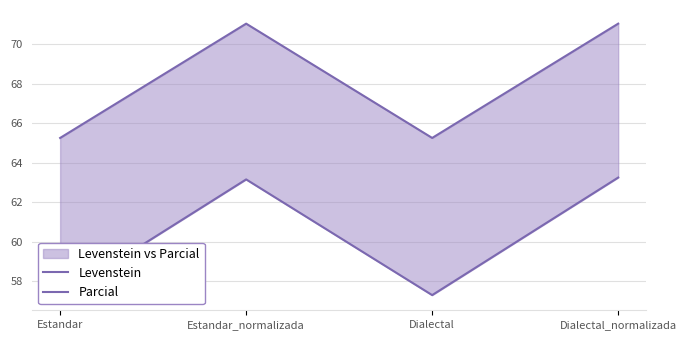

How many interior local peaks does the Levenstein series have?

1